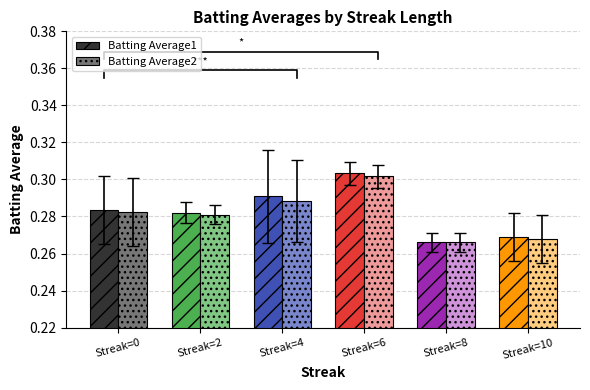

Which category has the lowest value across all series?

Streak=8